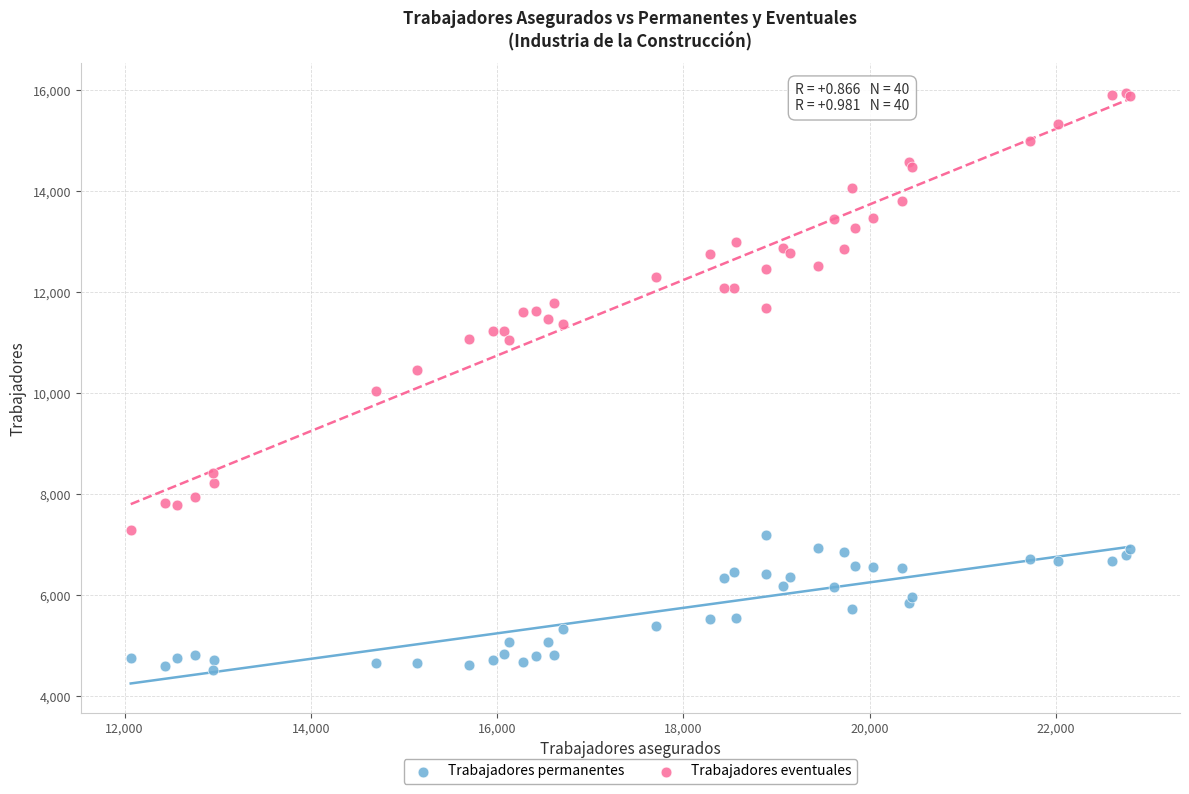

Which series contains the lowest Y value?

Trabajadores permanentes